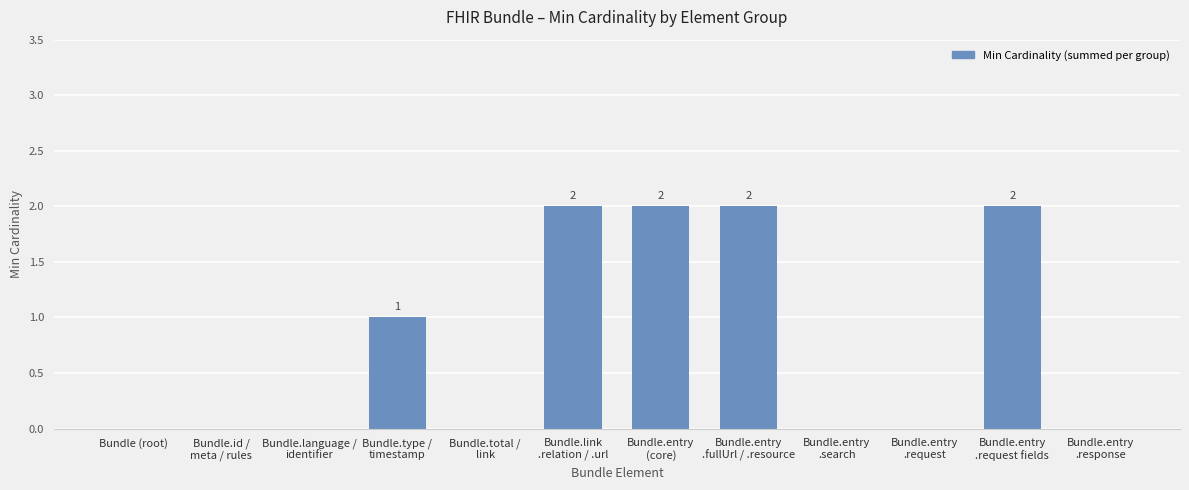

What is the sum of all values?

9